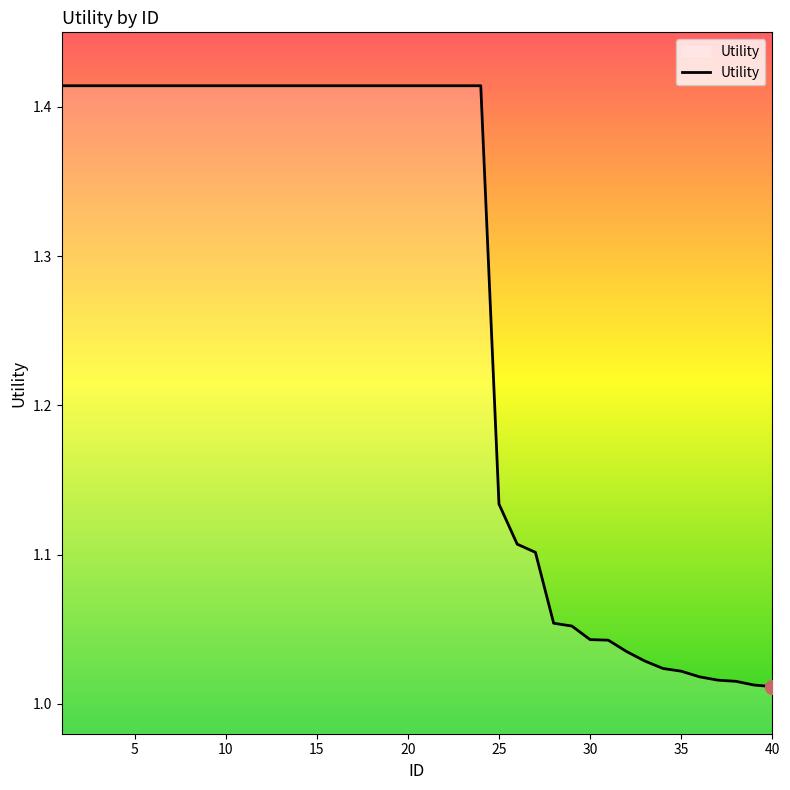

Reading left to right, extract all data points from this chart.

1.4	1.4	1.4	1.4	1.4	1.4	1.4	1.4	1.4	1.4	1.4	1.4	1.4	1.4	1.4	1.4	1.4	1.4	1.4	1.4	1.4	1.4	1.4	1.4	1.1	1.1	1.1	1.1	1.1	1.0	1.0	1.0	1.0	1.0	1.0	1.0	1.0	1.0	1.0	1.0